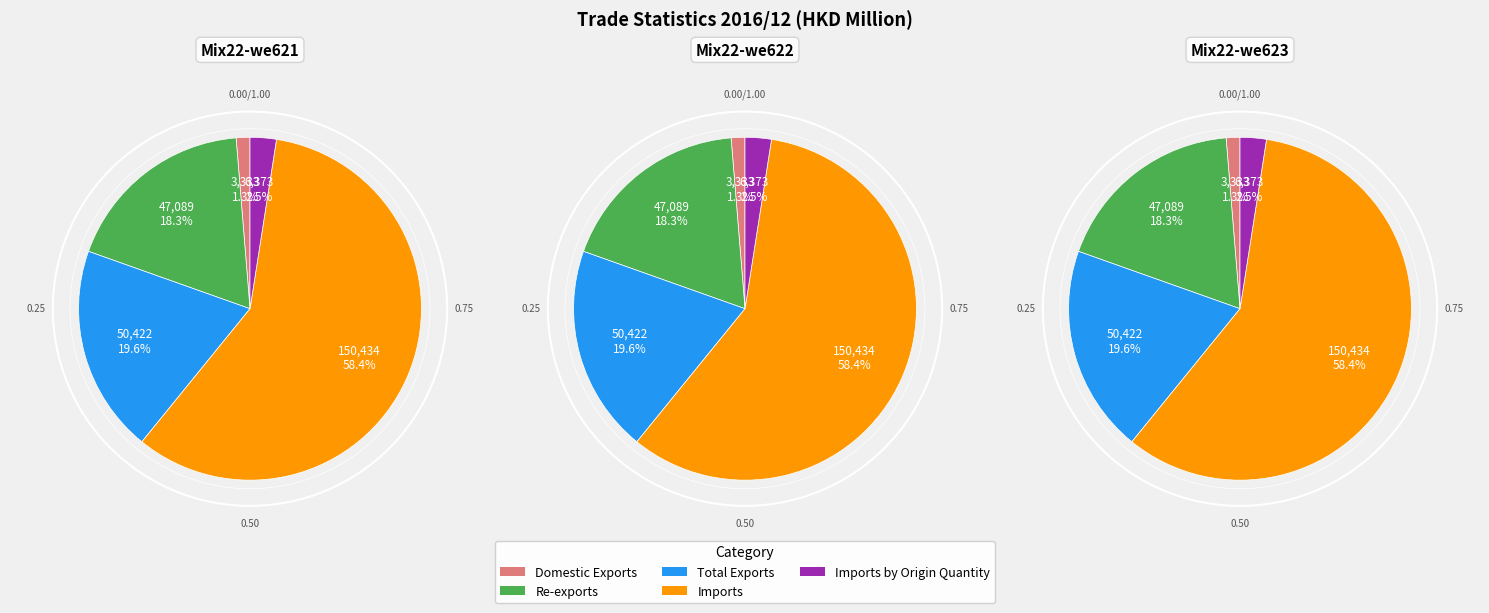

Combined, do Re-exports and Imports by Origin Quantity account for over 50%?

No